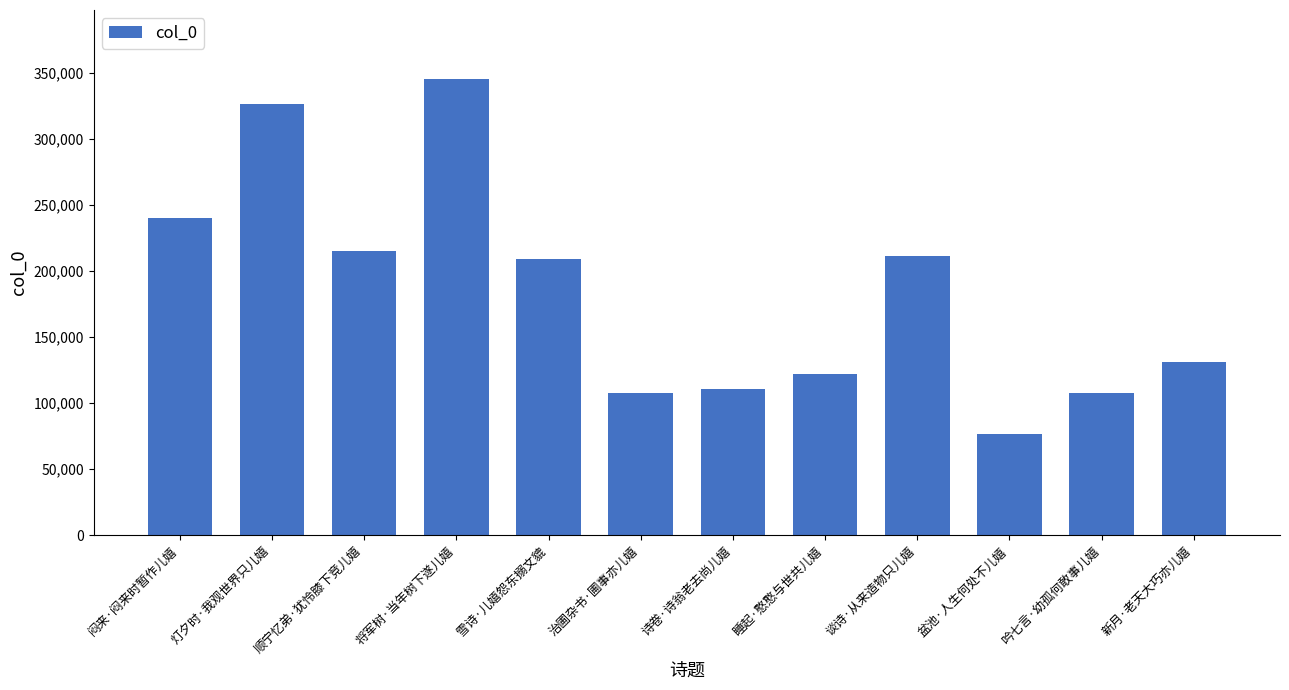

What is the difference between the maximum and second lowest values?

237992